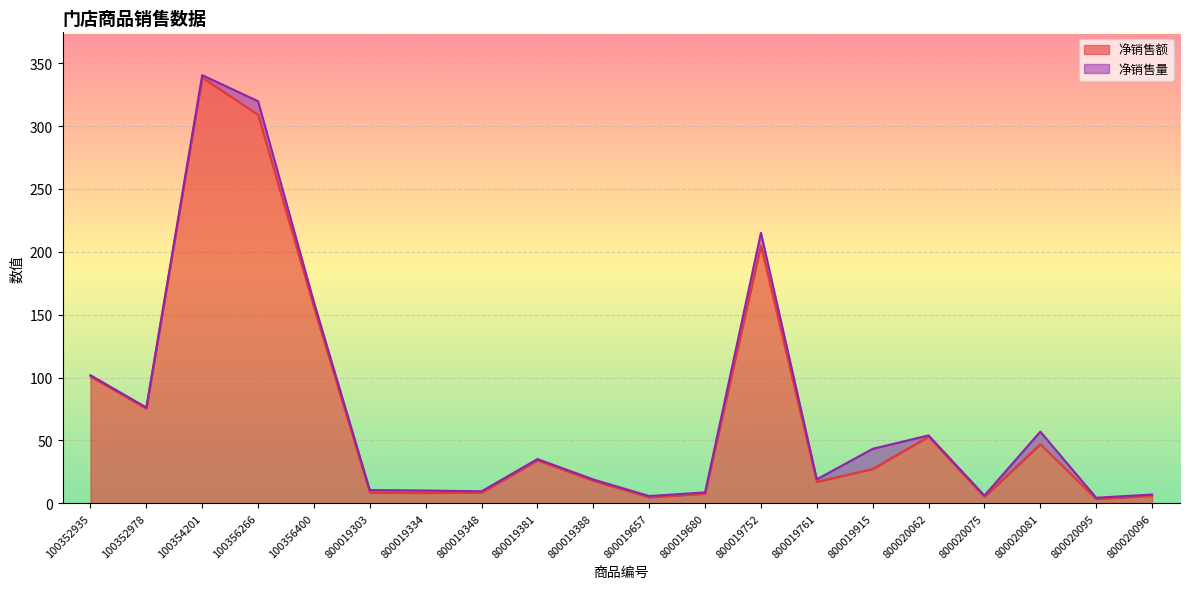

Reading left to right, what are all the values shown in this chart?

100.9	75.2	338.5	309.0	156.0	8.5	8.2	8.5	34.2	17.9	4.8	7.7	205.1	17.1	27.4	53.0	5.1	47.0	3.4	6.0